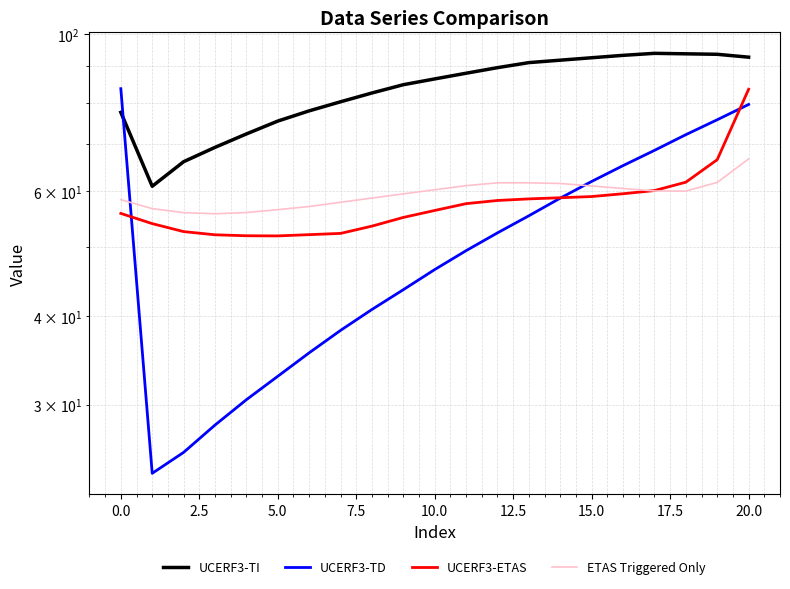

Which category has the highest value in the UCERF3-TI series?

17